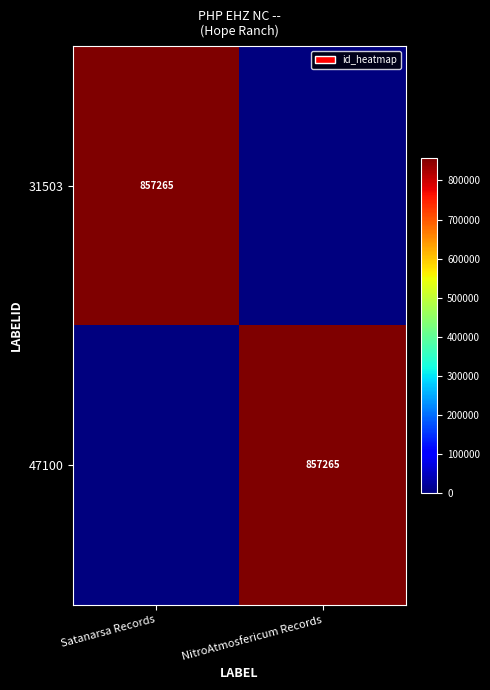

Is it true that 31503 equals 857265 at Satanarsa Records?

True